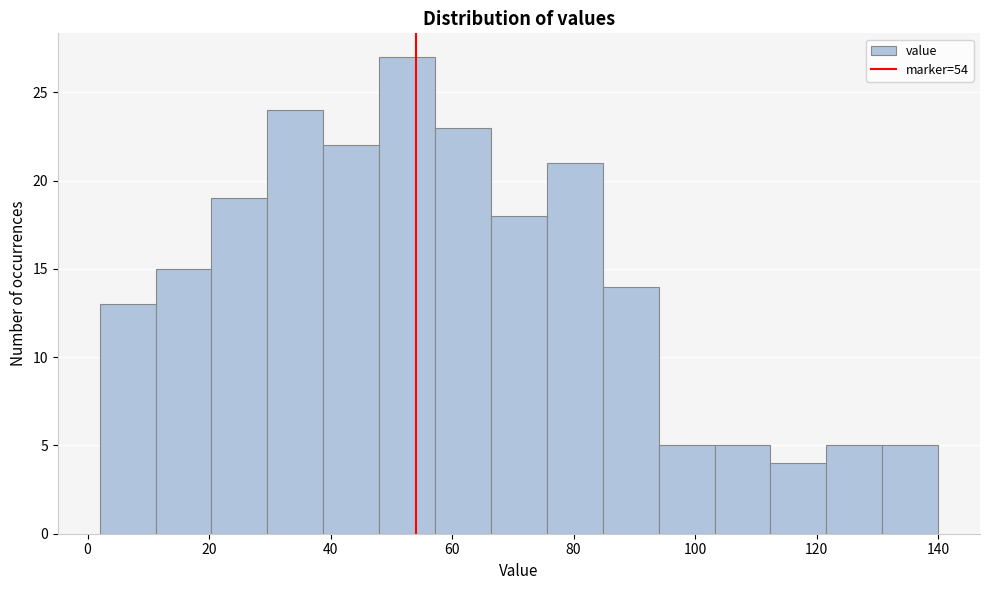

What is the height of the bar covering 84.8 to 94.0 on the x-axis? Neither the bar edges nor the heights are printed on the chart, so give them approximately, as read against the axes.

14